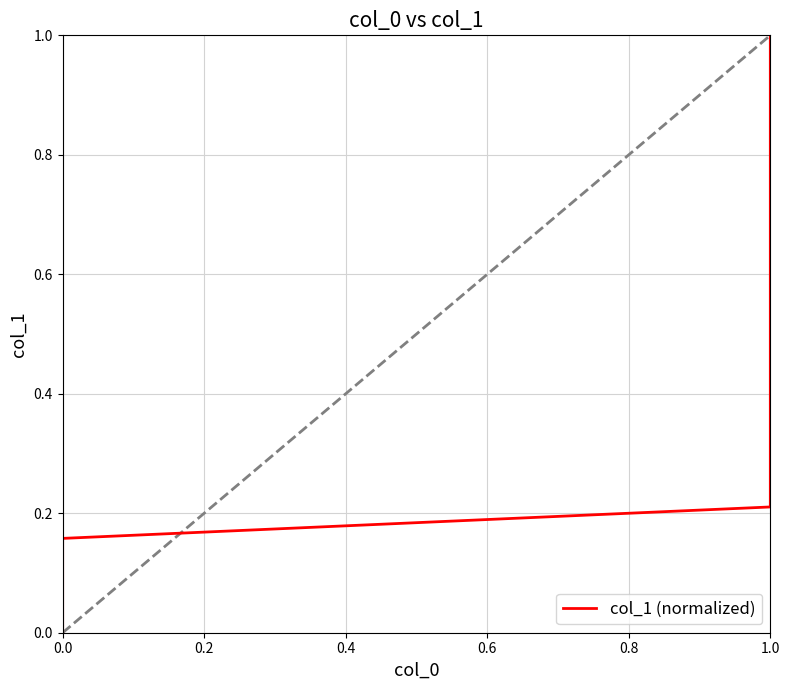

What is the sum of all values?

10.0